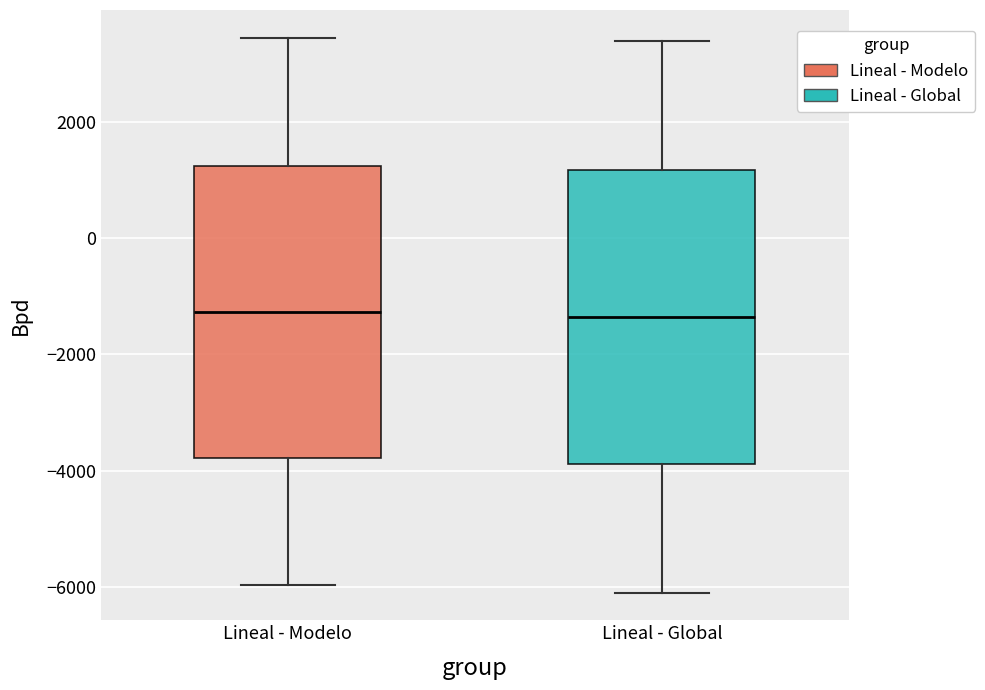

Reading left to right, transcribe this box plot: for each box, give where its median line is, the range the box spans, and where its two whiskers end, as read against the y-axis. The values are not printed on the chart, so give them approximately, as read against the axis.

Lineal - Modelo: median -1200, box -3800 to 1200, whiskers -6000 to 3400
Lineal - Global: median -1400, box -3800 to 1200, whiskers -6000 to 3400